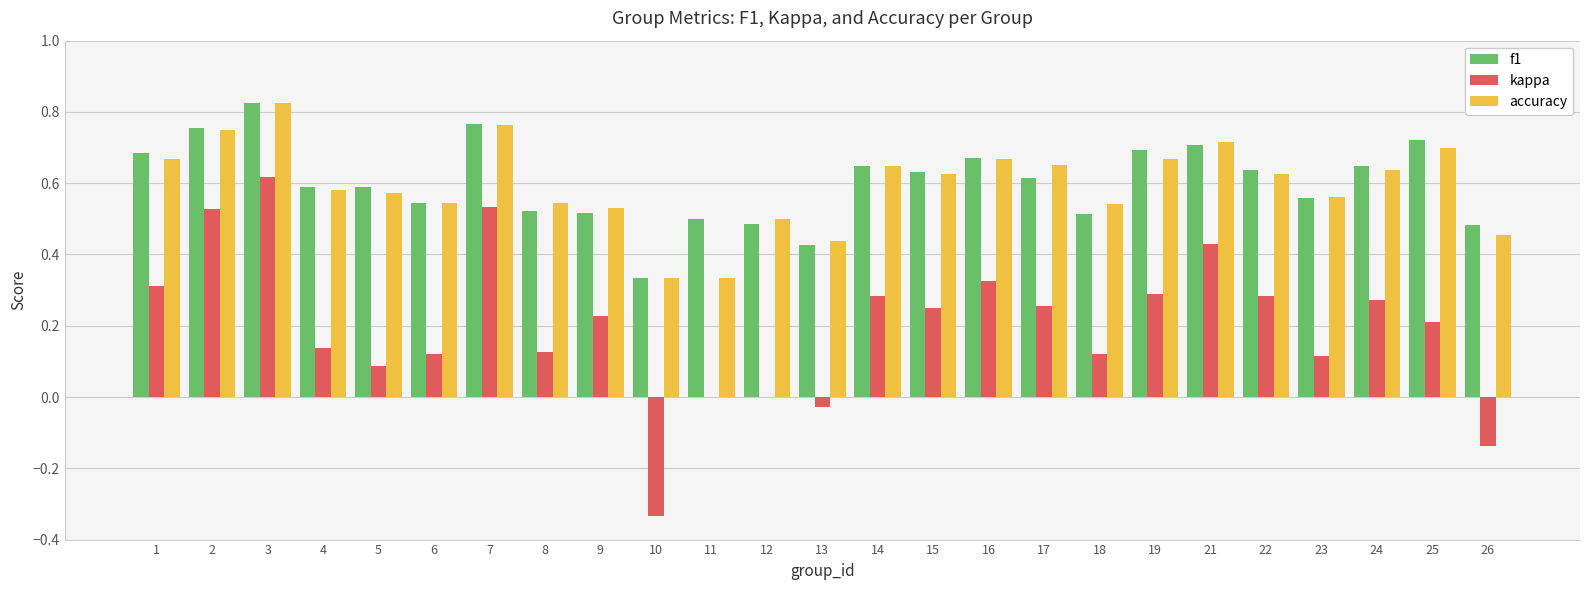

Is it true that accuracy equals 1.2 at 1?

False